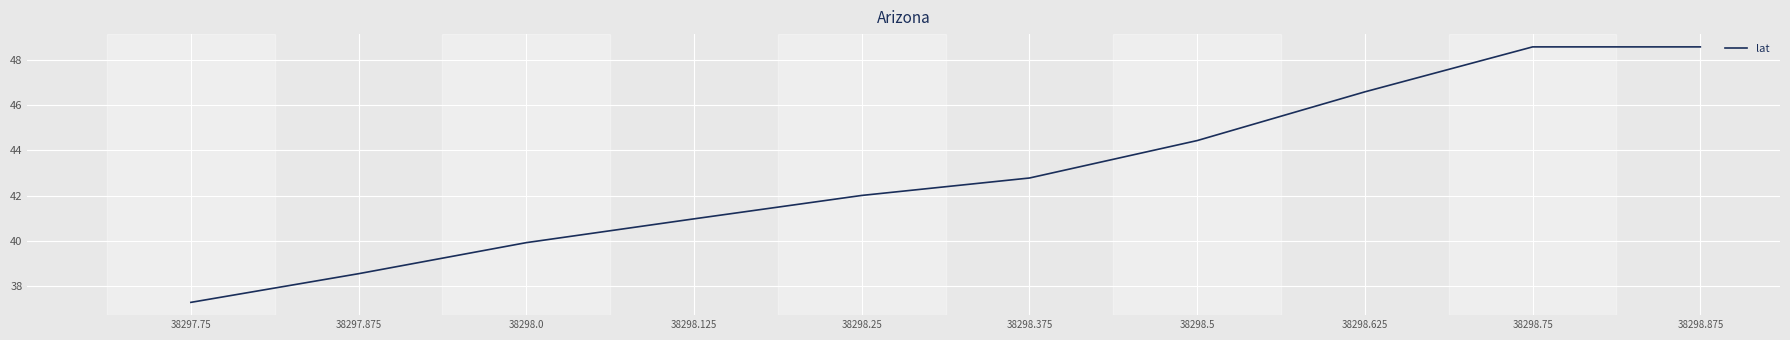

What is the smallest value displayed?

37.3